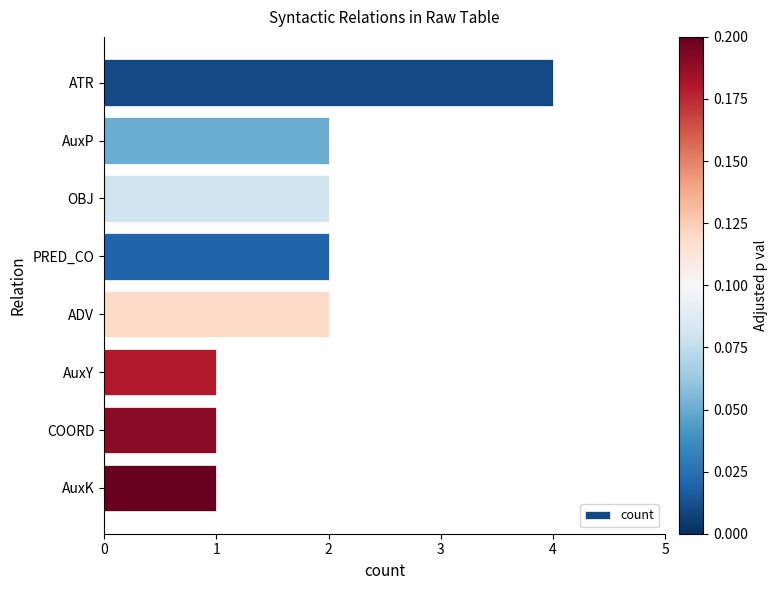

The chart shows a value of 3 at ATR. True or false?

False